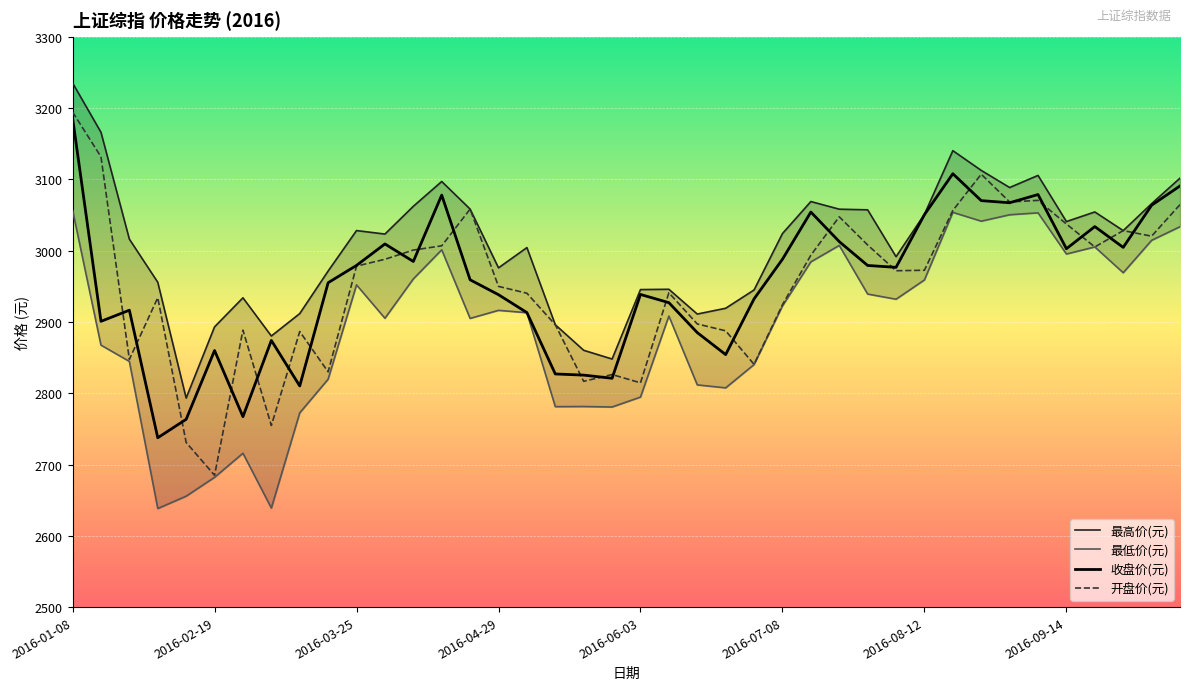

What position from the right is 2016-09-30?

3